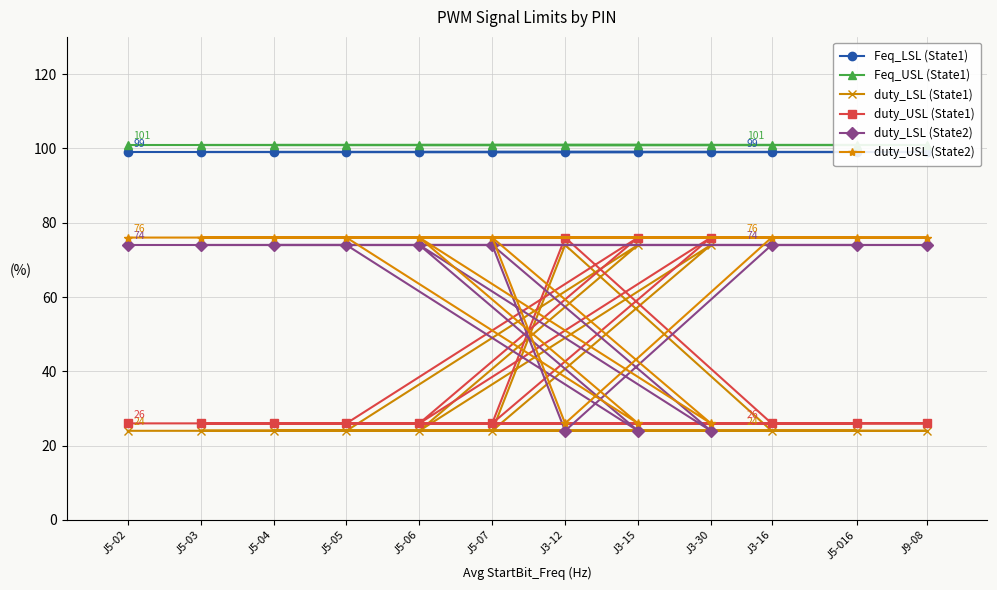

True or false: Feq_USL (State1) has more than 1 points higher than both neighbors.

False